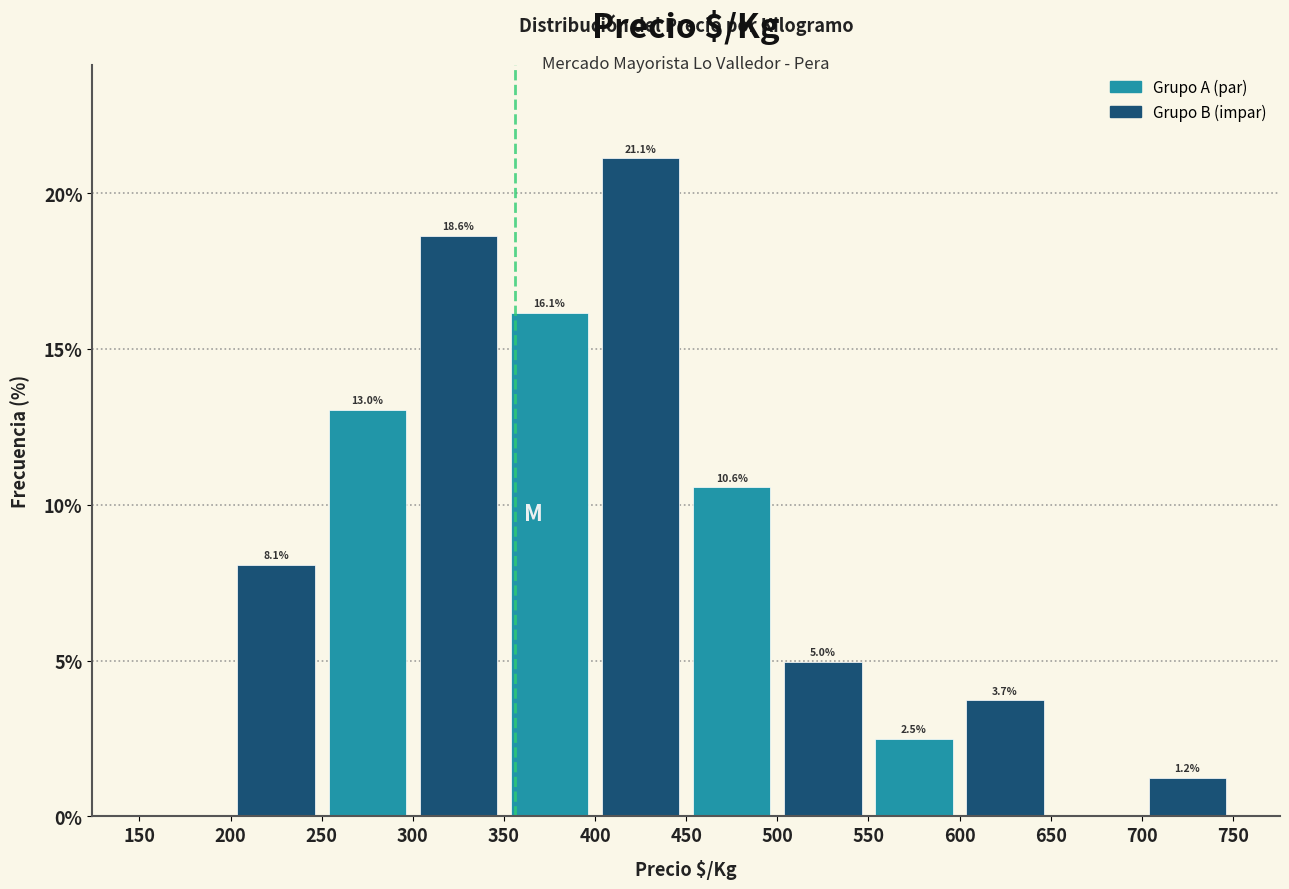

Over which range of the x-axis is the bar tallest?

400 to 450